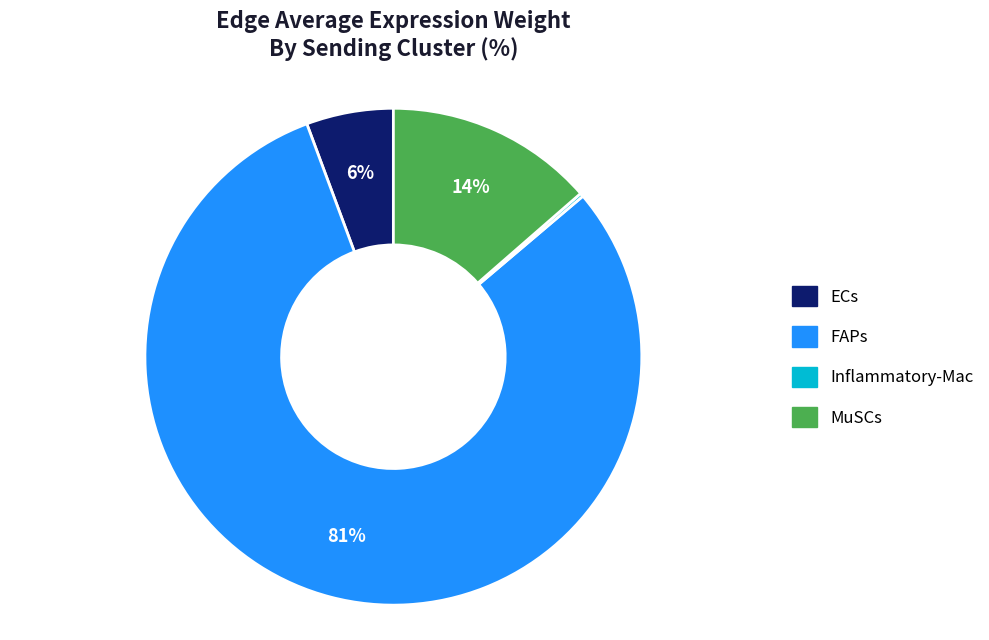

True or false: ECs accounts for 19% of the total.

False